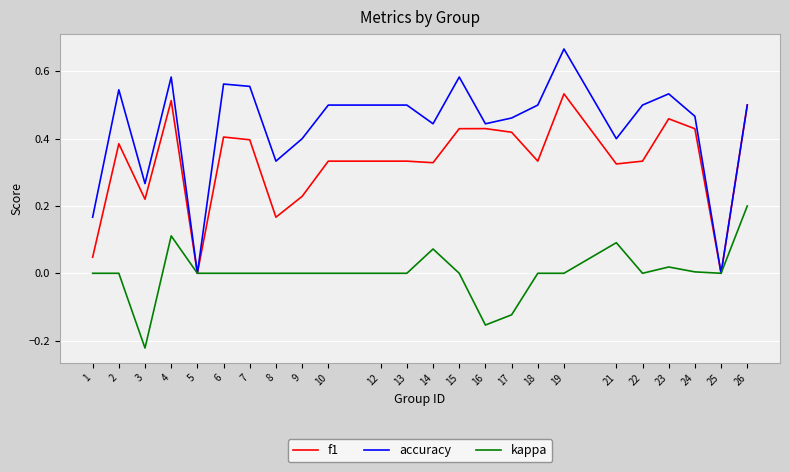

How many lines are shown in the chart?

3